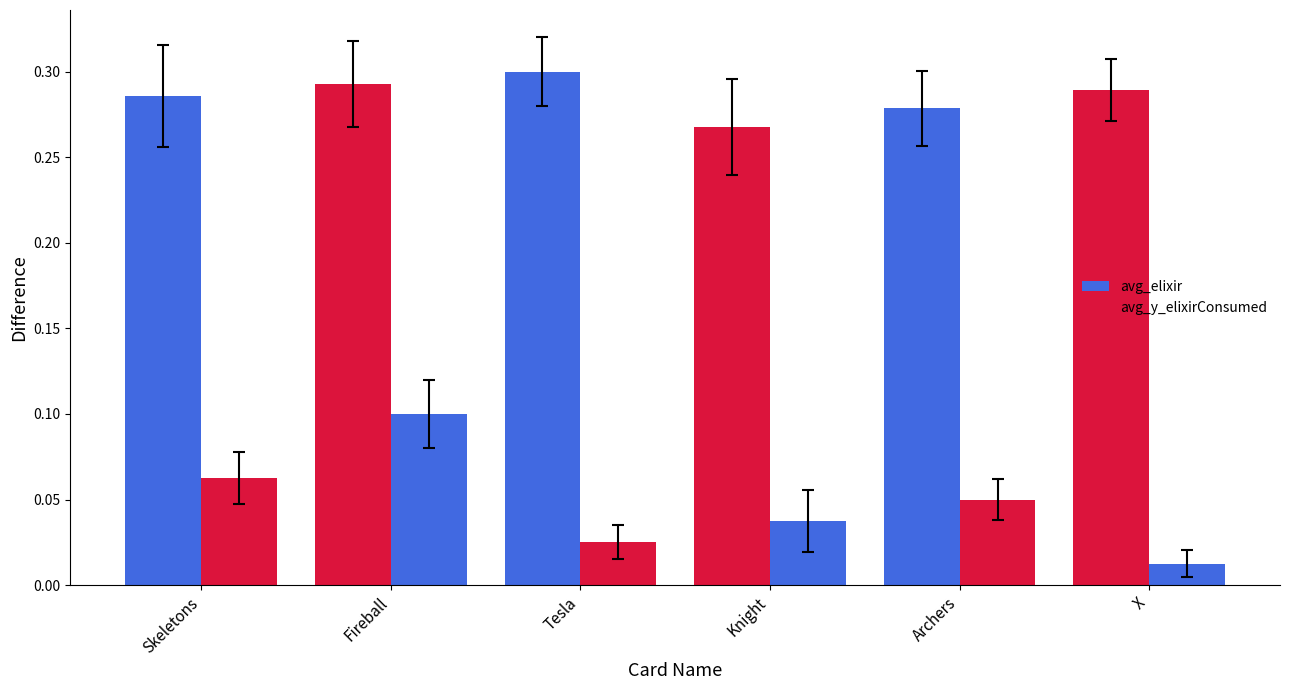

Where is avg_elixir nearest to the value 0?

Knight